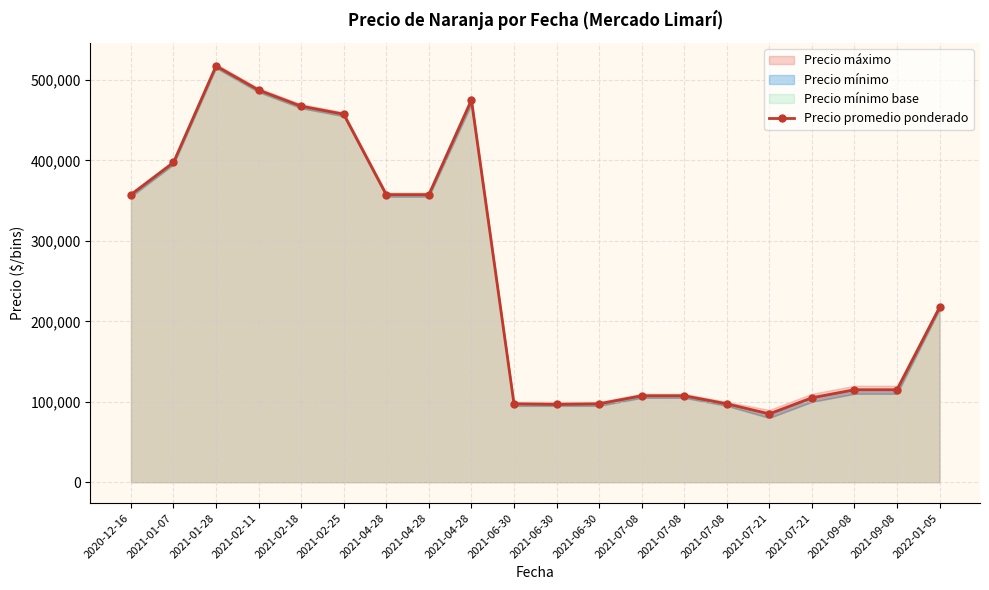

Rank the categories by value from highest to lowest.

2021-01-28, 2021-02-11, 2021-04-28, 2021-02-18, 2021-02-25, 2021-01-07, 2020-12-16, 2021-04-28, 2021-04-28, 2022-01-05, 2021-09-08, 2021-09-08, 2021-07-08, 2021-07-08, 2021-07-21, 2021-06-30, 2021-06-30, 2021-07-08, 2021-06-30, 2021-07-21